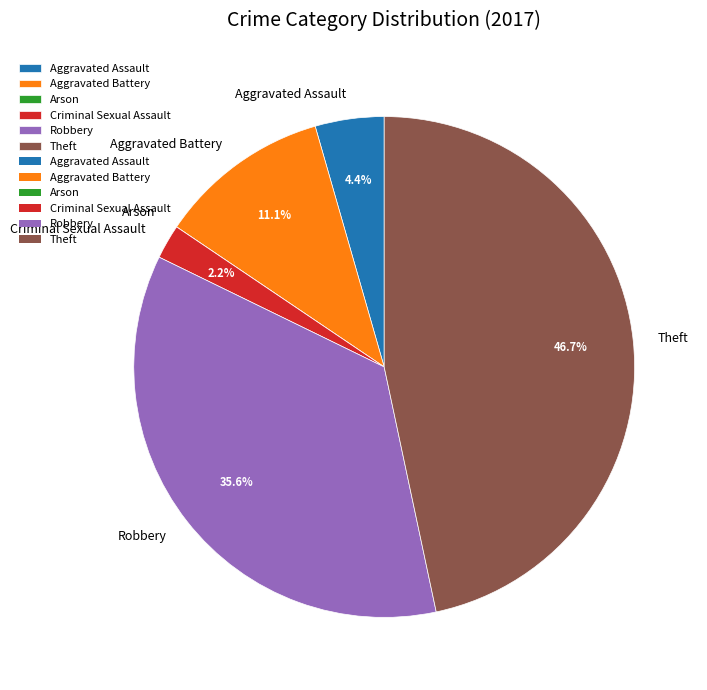

To the nearest percent, what percentage of the pie is Criminal Sexual Assault?

2%